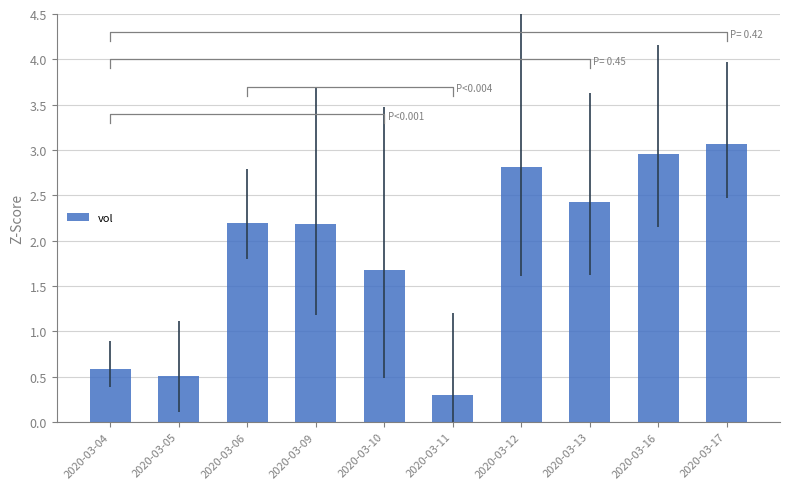

Where does the data first go above 2?

2020-03-06